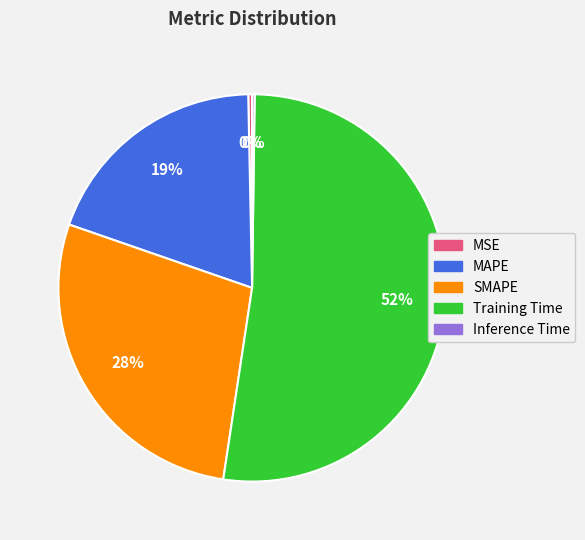

What is the majority slice?

Training Time